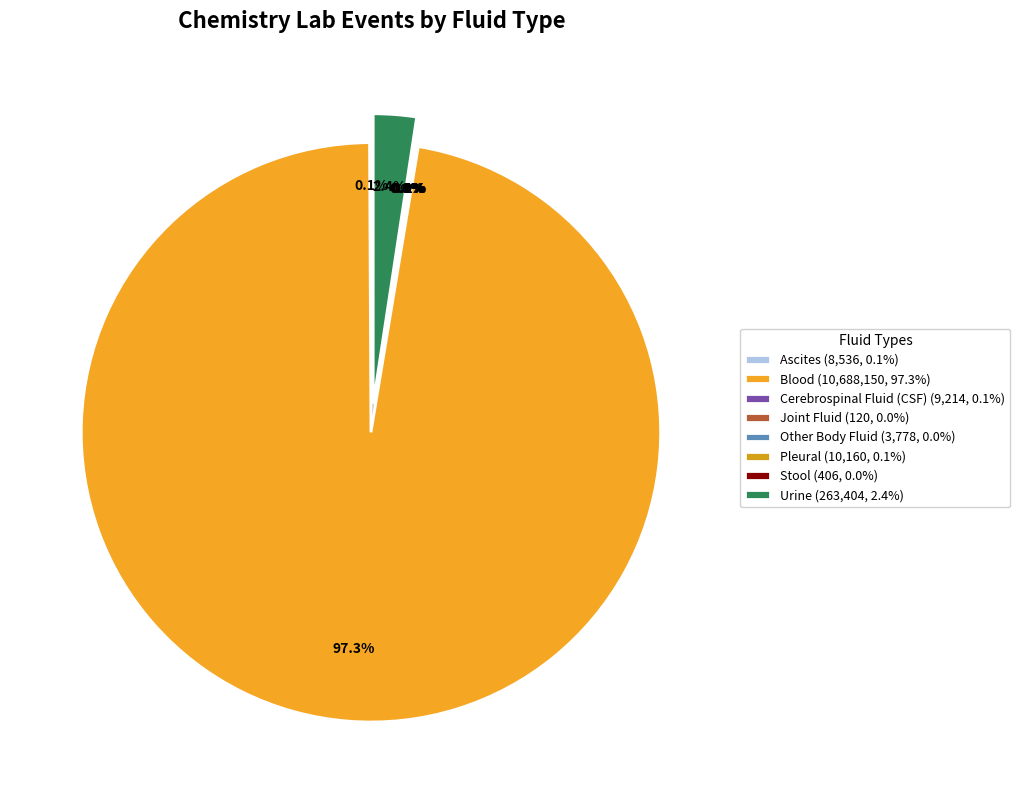

Is the sum of Cerebrospinal Fluid (CSF) and Urine greater than half?

No